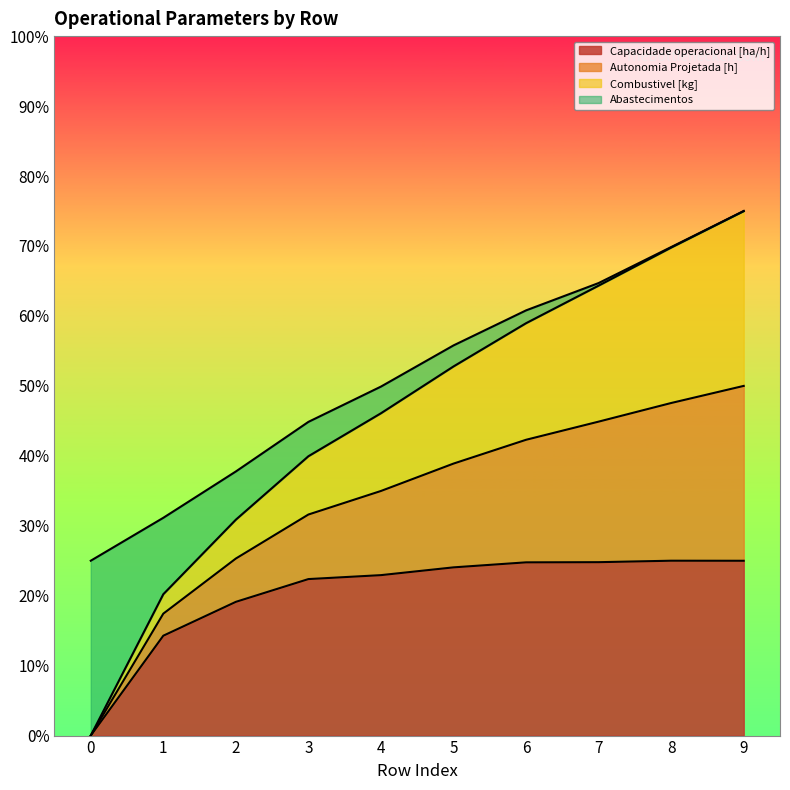

True or false: Capacidade operacional [ha/h] and Autonomia Projetada [h] intersect in this chart.

False